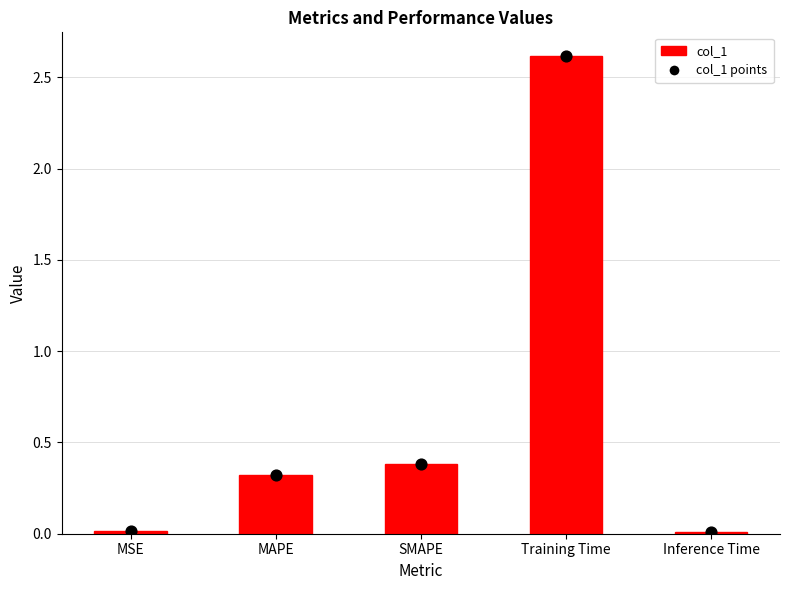

What is the total value across all series at Training Time?

5.2